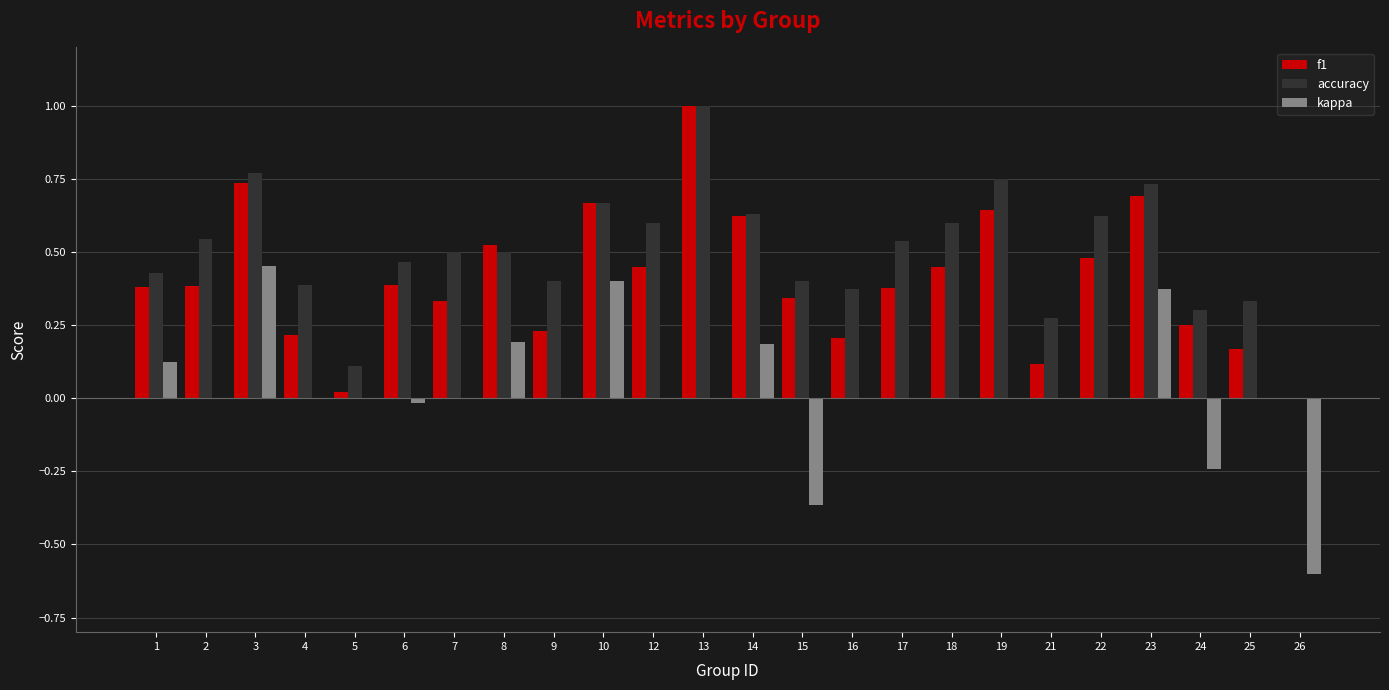

The f1 series shows 0.3 at 7. True or false?

True